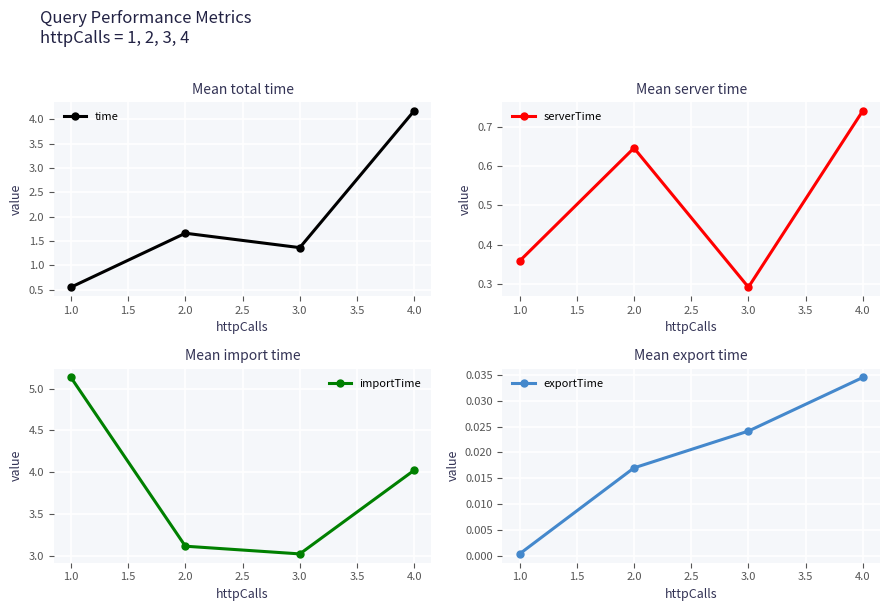

List the labels in order of time value, largest first.

4.0, 2.0, 3.0, 1.0